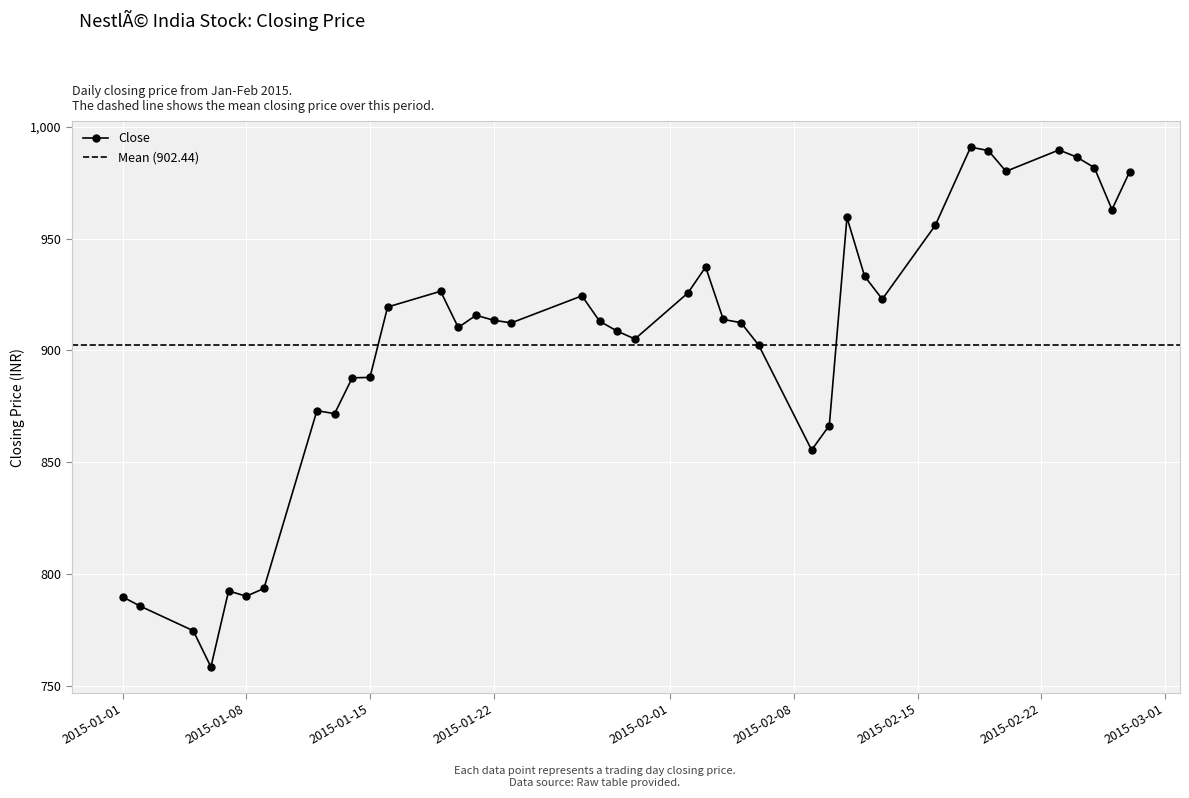

Where is the data nearest to the value 874?

2015-01-12